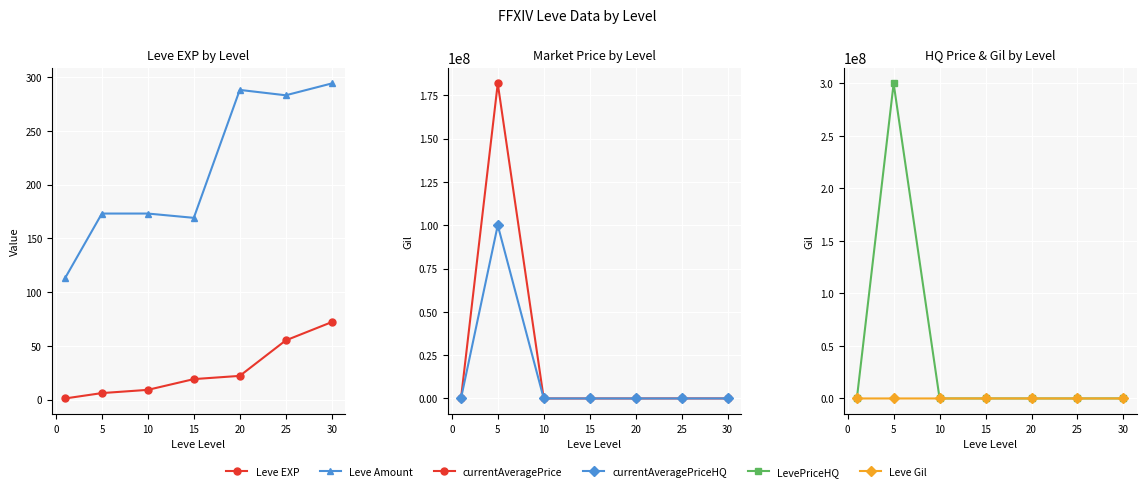

Reading left to right, transcribe all the data shown in this chart.

Leve EXP: 1	6	9	19	22	55	72
Leve Amount: 113	173	173	169	288	283	294
currentAveragePrice: 4847	181819470	999	2032	2150	28325	15511
currentAveragePriceHQ: 3029	100001416	999	2220	2800	1860	17470
LevePriceHQ: 18175	300004248	2997	6661	8400	5582	52411
Leve Gil: 420	980	990	270	960	60	430